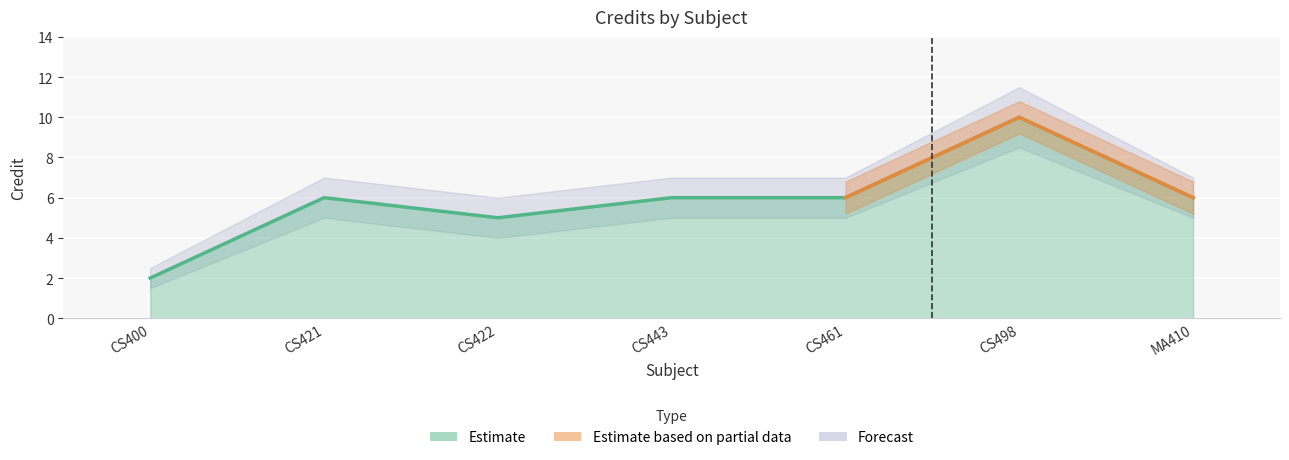

What is the total value across all series at CS461?

18.0